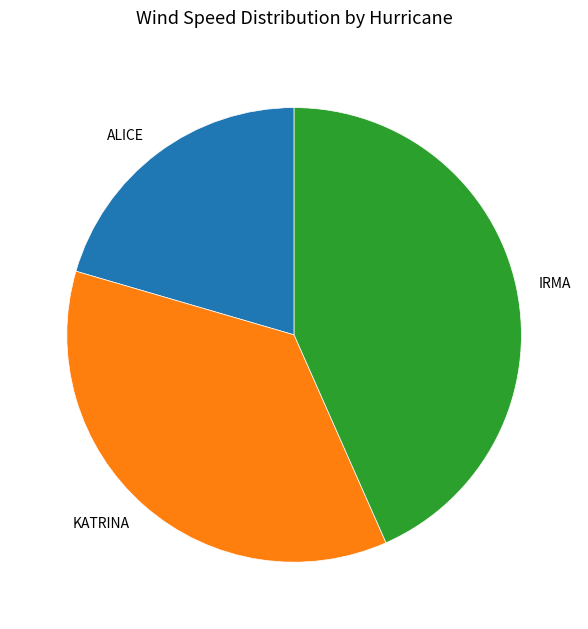

Count the number of slices in the pie.

3